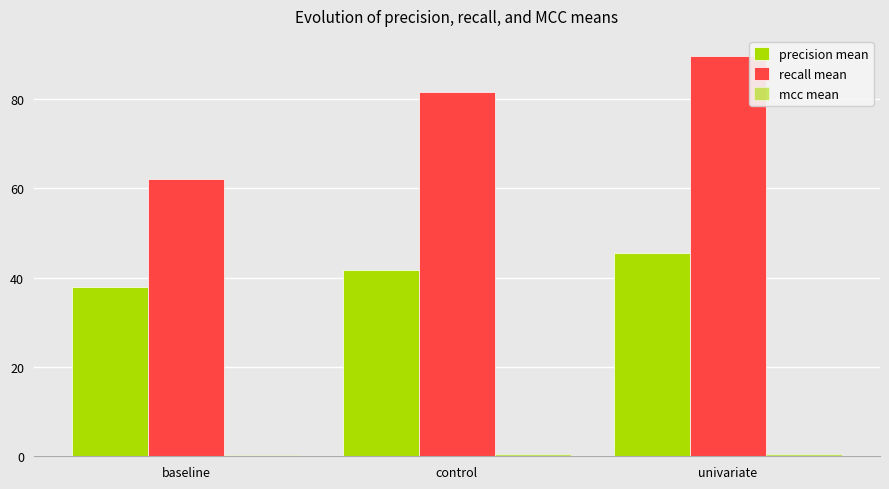

Which series has the largest total across all categories?

recall mean